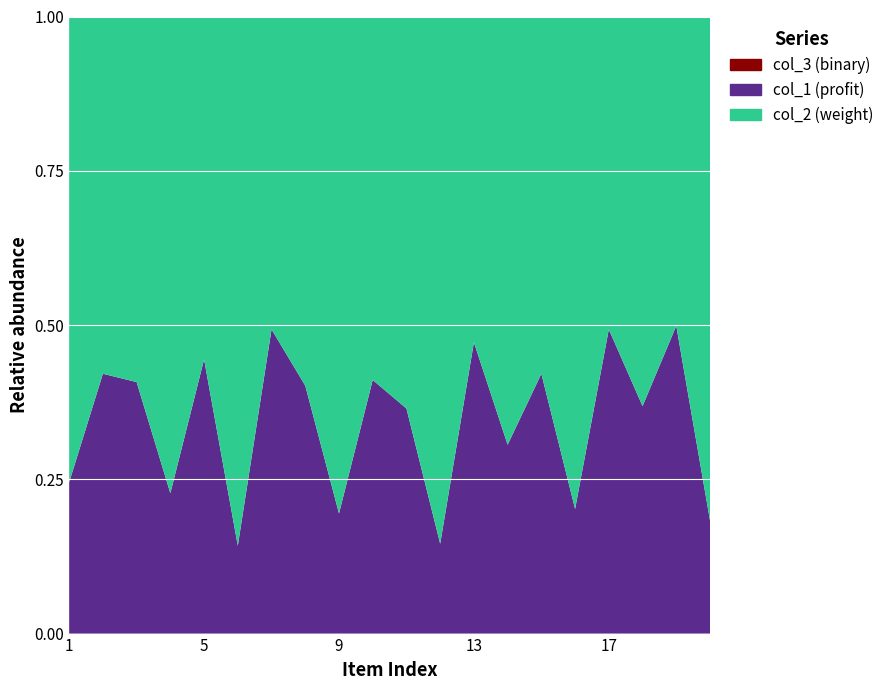

Reading right to left, what are all the values shown in this chart?

col_1: 22473	99464	58411	97258	25328	72748	44108	89462	17040	57457	69776	24167	67230	97323	16607	80045	29450	68833	72779	32483
col_2: 100085	100005	100074	100006	100084	100030	100011	100093	100031	100079	100003	100006	100093	100088	100008	100095	100044	100041	100062	100035
col_3: 1	1	1	1	1	1	1	1	1	1	1	1	1	1	1	1	1	1	1	1